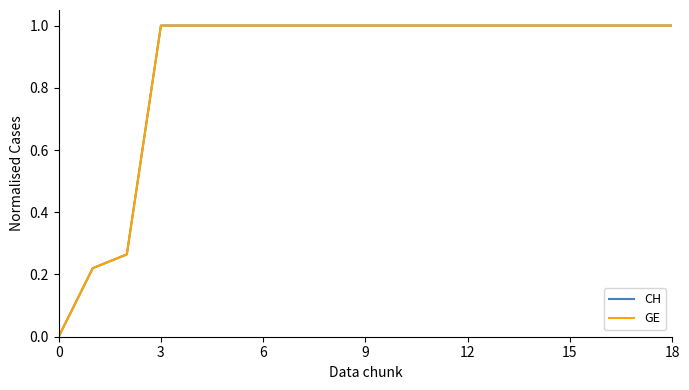

Is this an area chart (filled region under the line)?

No